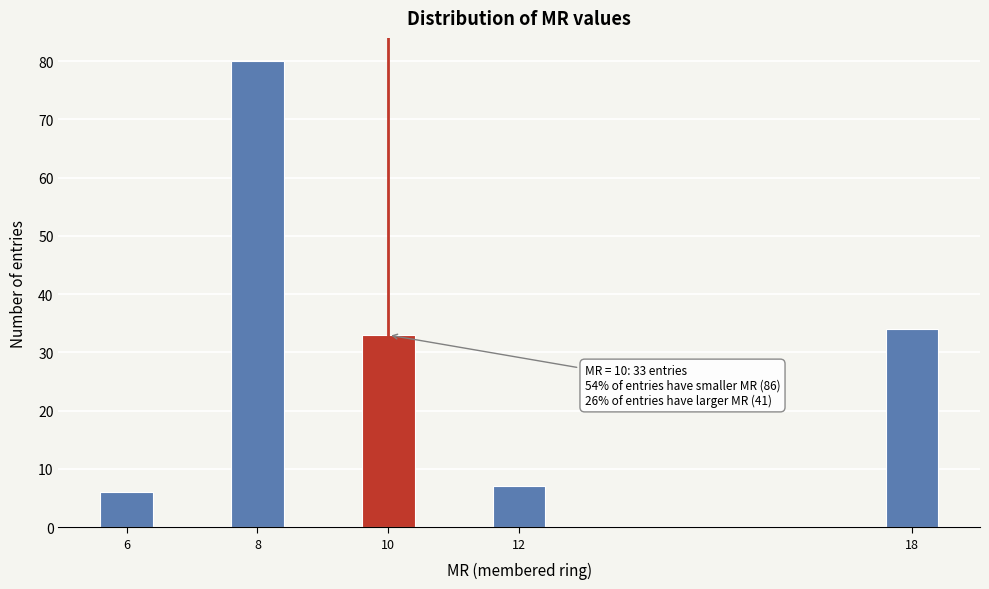

Reading left to right, extract all data points from this chart.

6	80	33	7	34